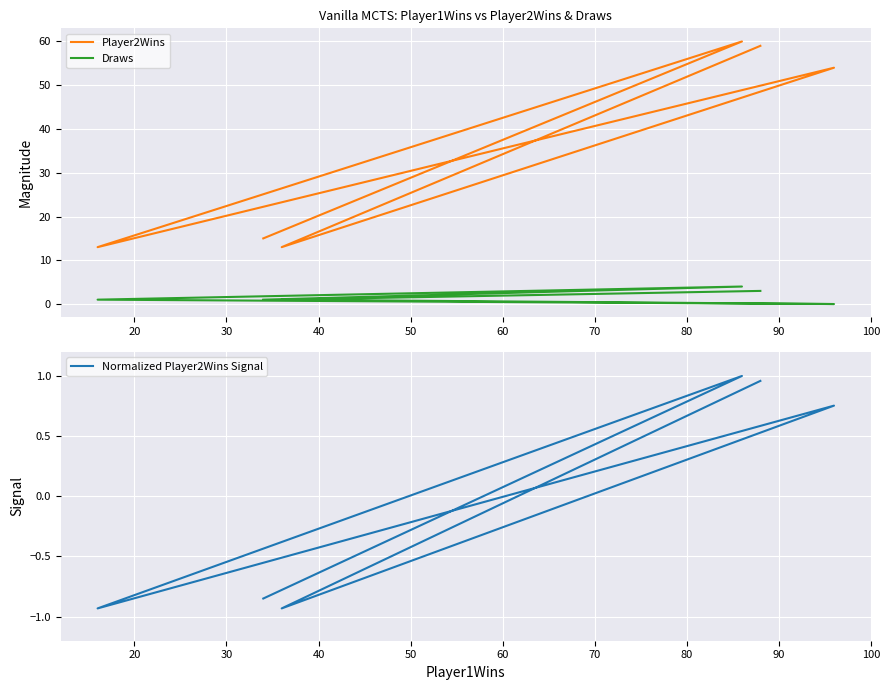

Count the number of categories in the chart.

6